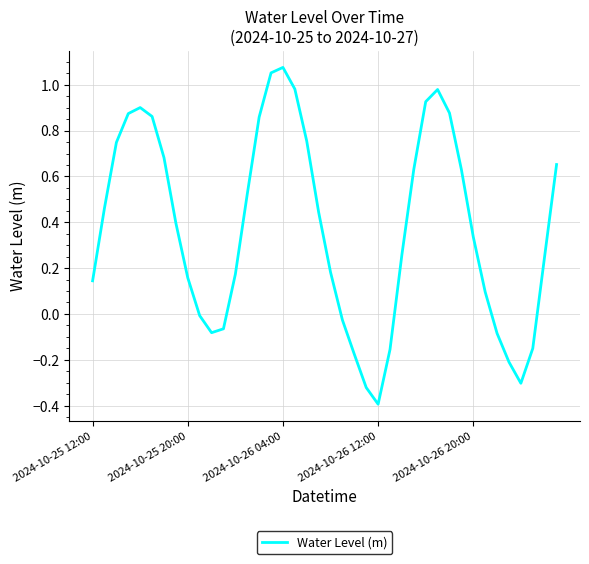

What is the difference between the maximum and minimum values?

1.5